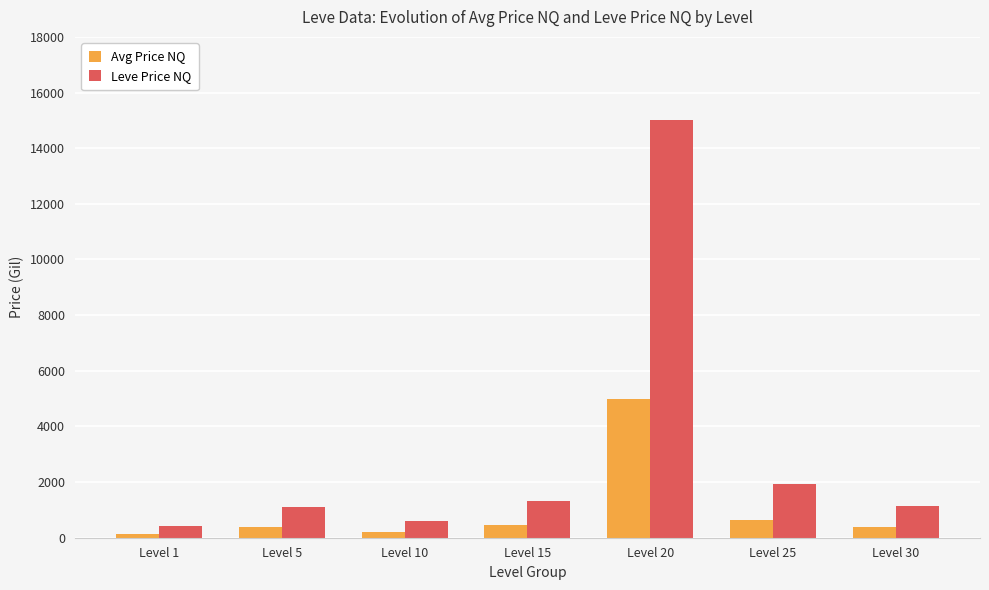

What is the difference between the Avg Price NQ values at Level 15 and Level 30?

65.0